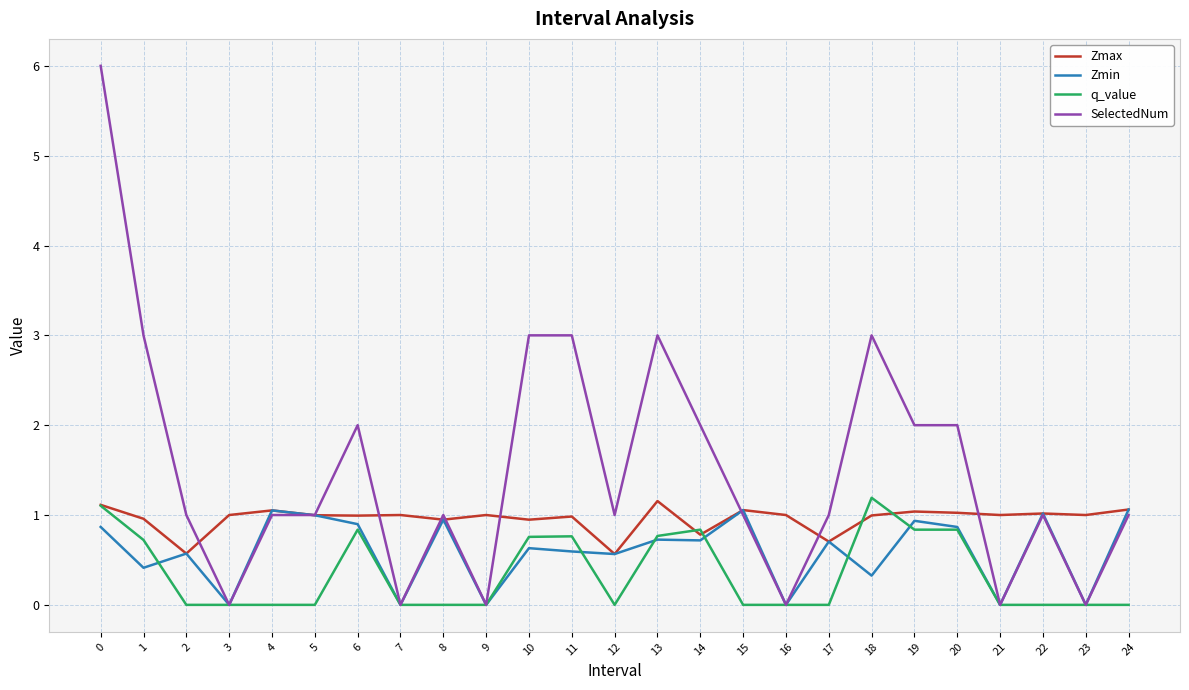

The value of Zmax at 16 is 1.4. True or false?

False